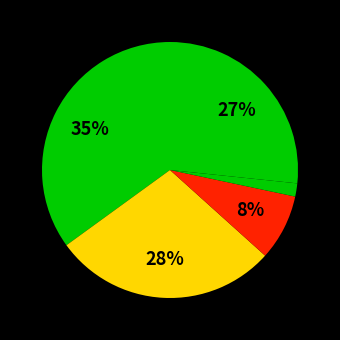

Is there any slice that represents more than half of the pie?

No